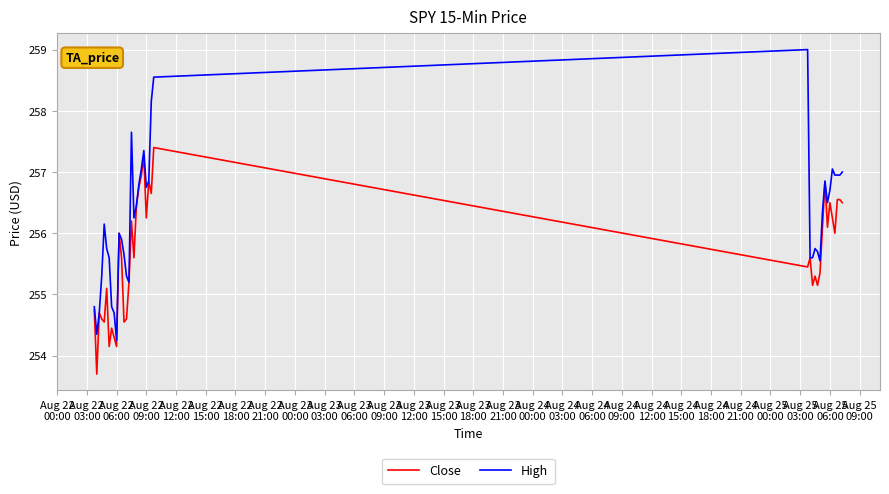

Which series has the largest total across all categories?

High